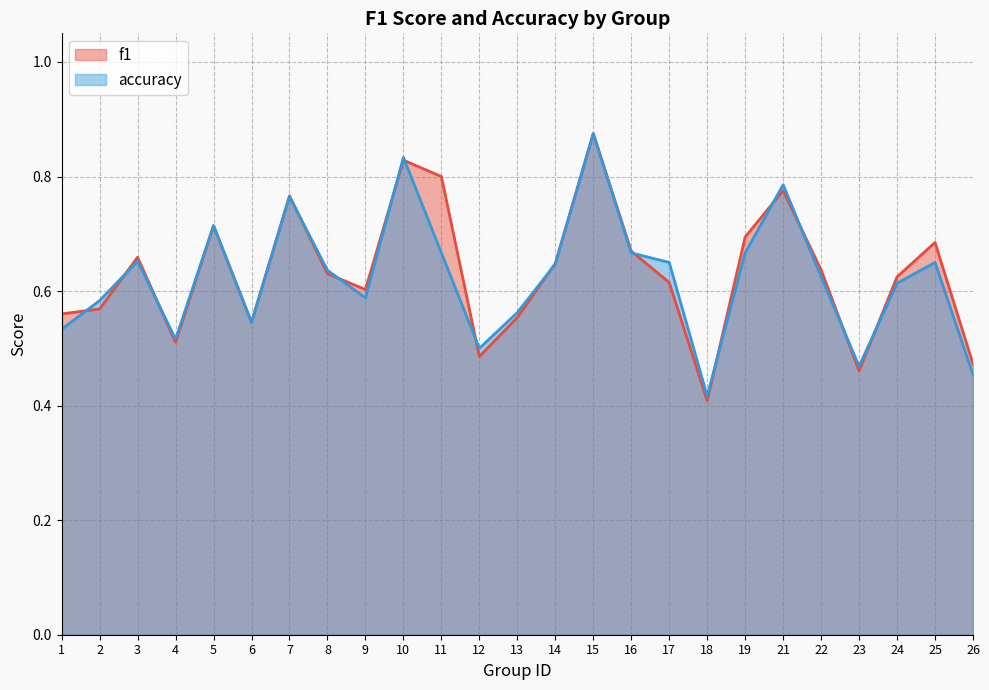

True or false: accuracy has more than 0 points higher than both neighbors.

True